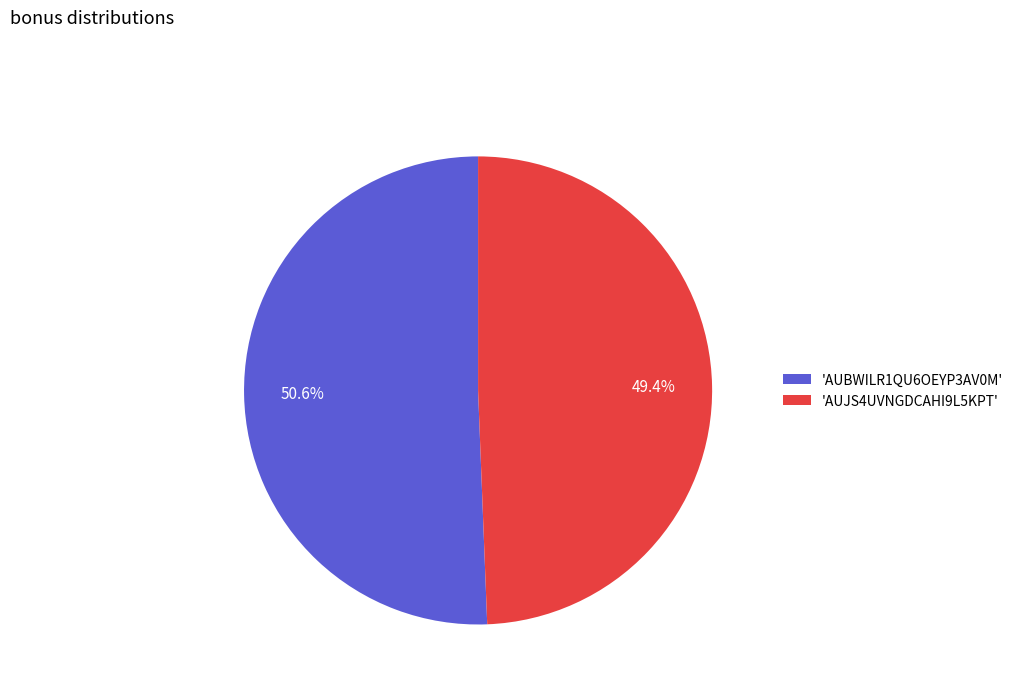

Do 'AUBWILR1QU6OEYP3AV0M' and 'AUJS4UVNGDCAHI9L5KPT' together represent more than half of the pie?

Yes